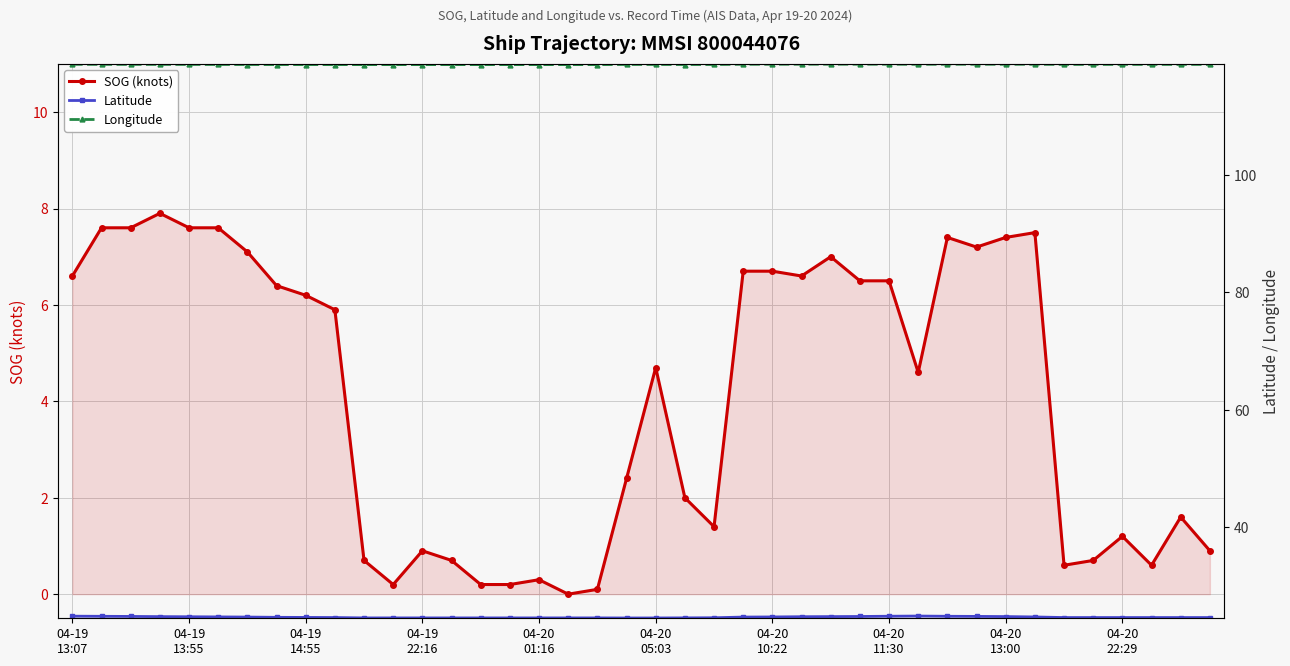

At how many categories does at least one series exceed 82?

40